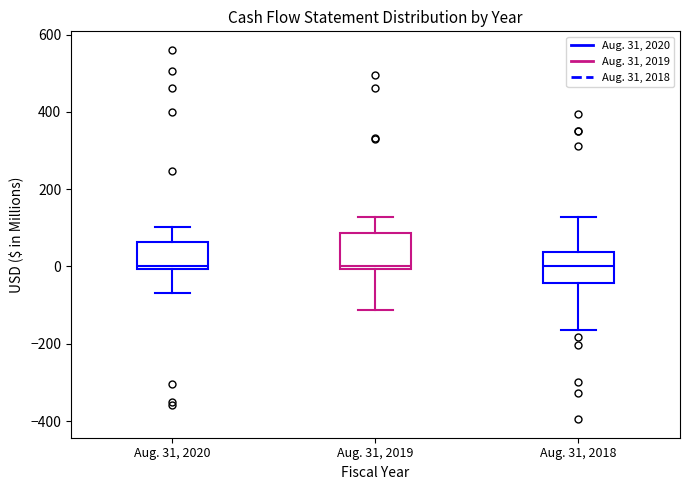

Where is the upper edge of the box for Aug. 31, 2020 on the y-axis? The values are not printed on the chart, so give them approximately, as read against the axis.

60